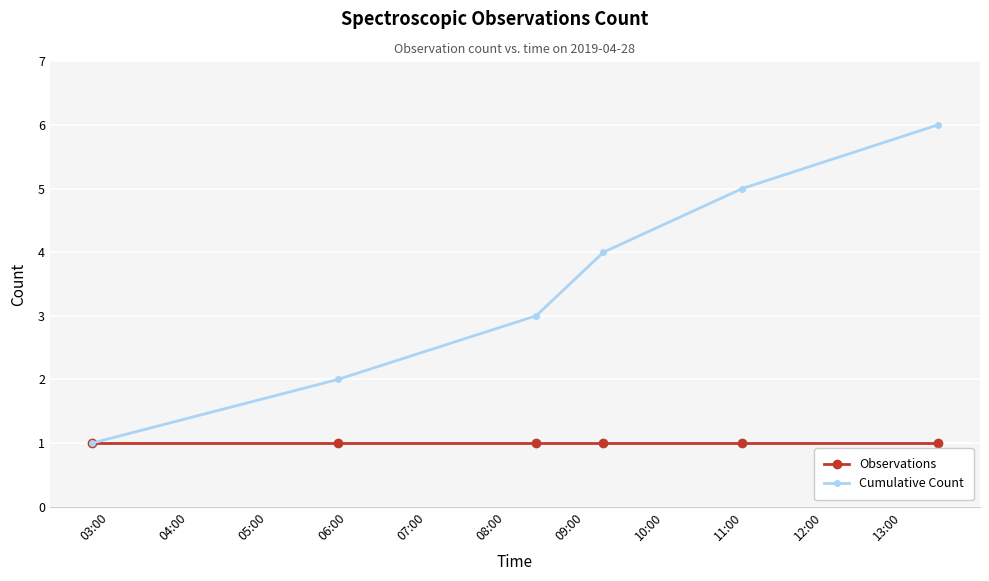

What is the maximum value shown in the chart?

6